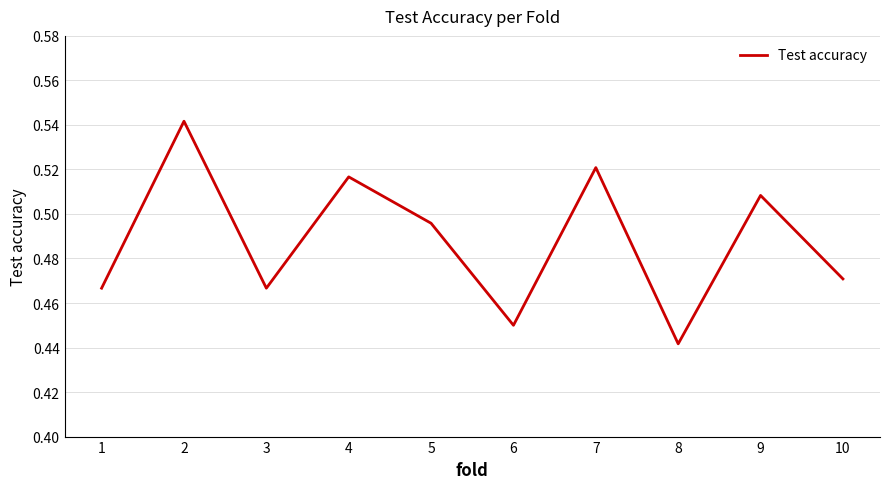

Which has a higher value, 1 or 9?

9